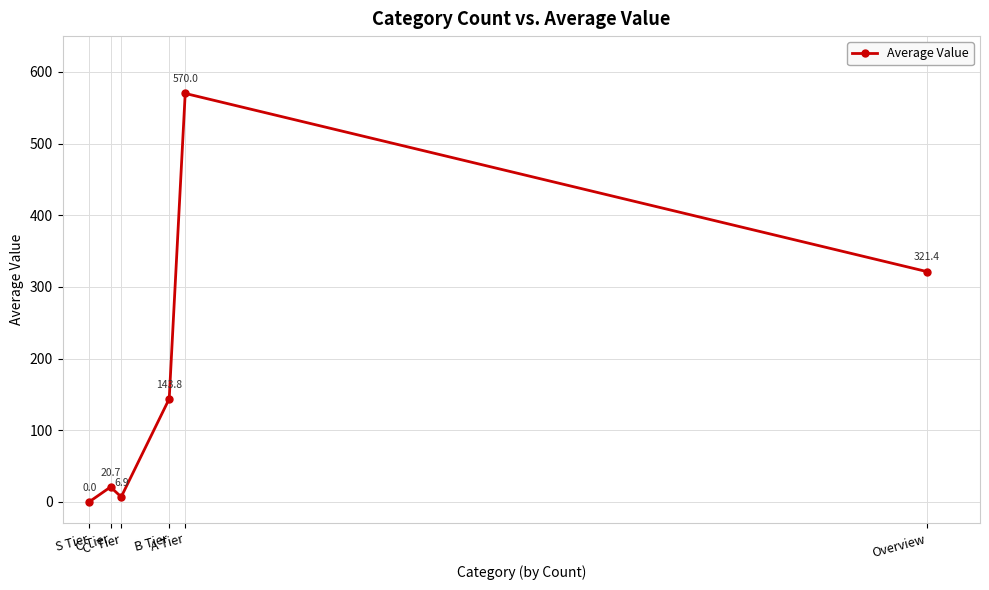

What is the label of the 3rd point from the left?

C- Tier